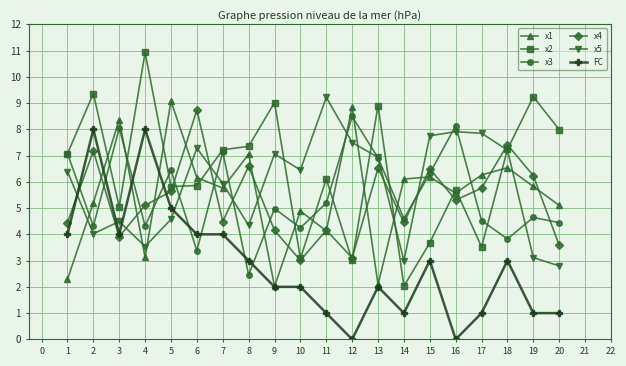

Rank the series at 19 from highest to lowest value.

x2, x4, x1, x3, x5, FC